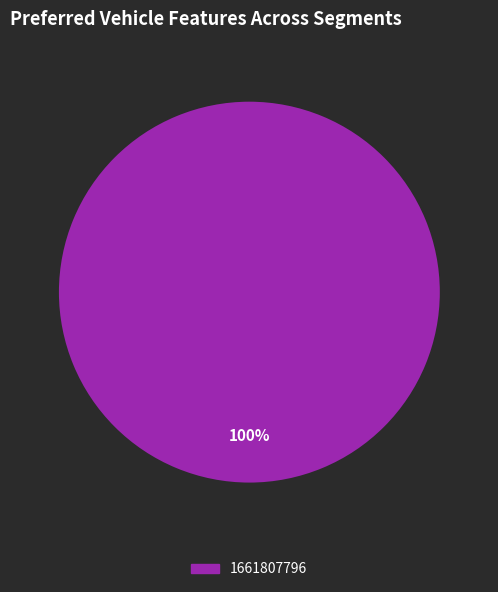

Is there any slice that represents more than half of the pie?

Yes